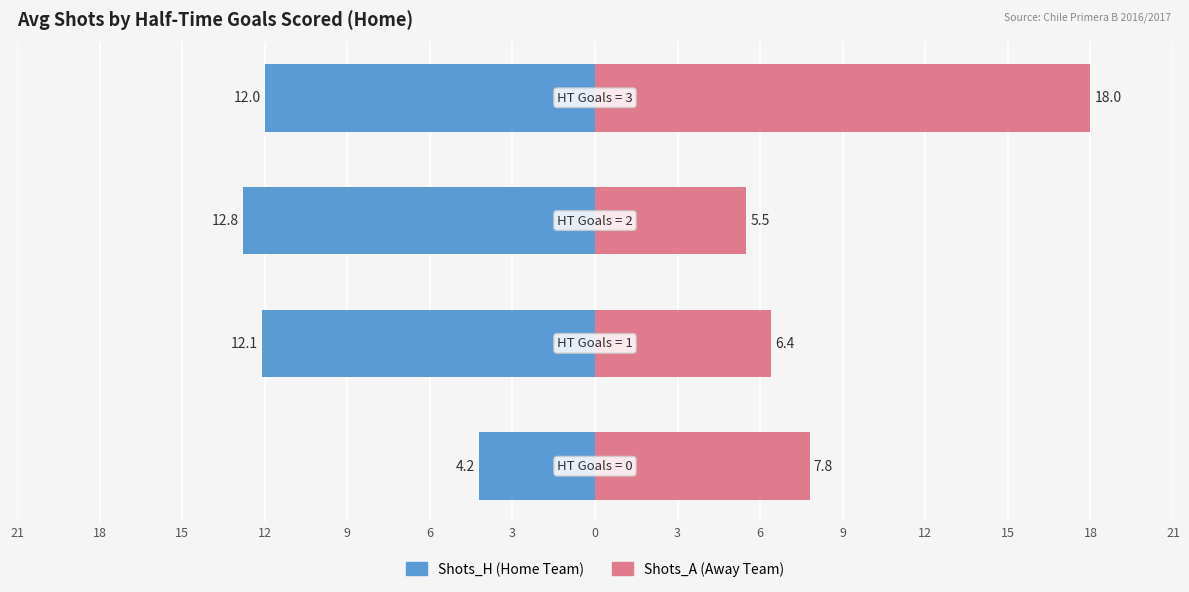

Read the Shots_A (Away) value at 12.

18.0